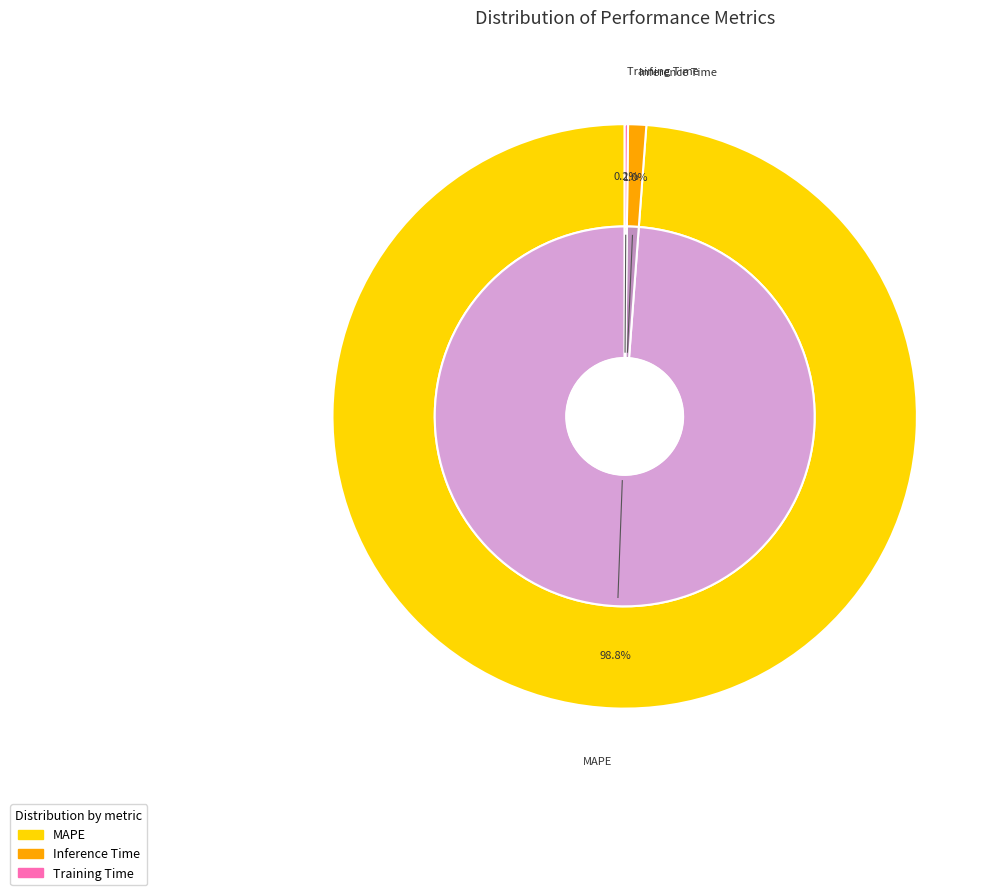

Which slice is the smallest?

Training Time